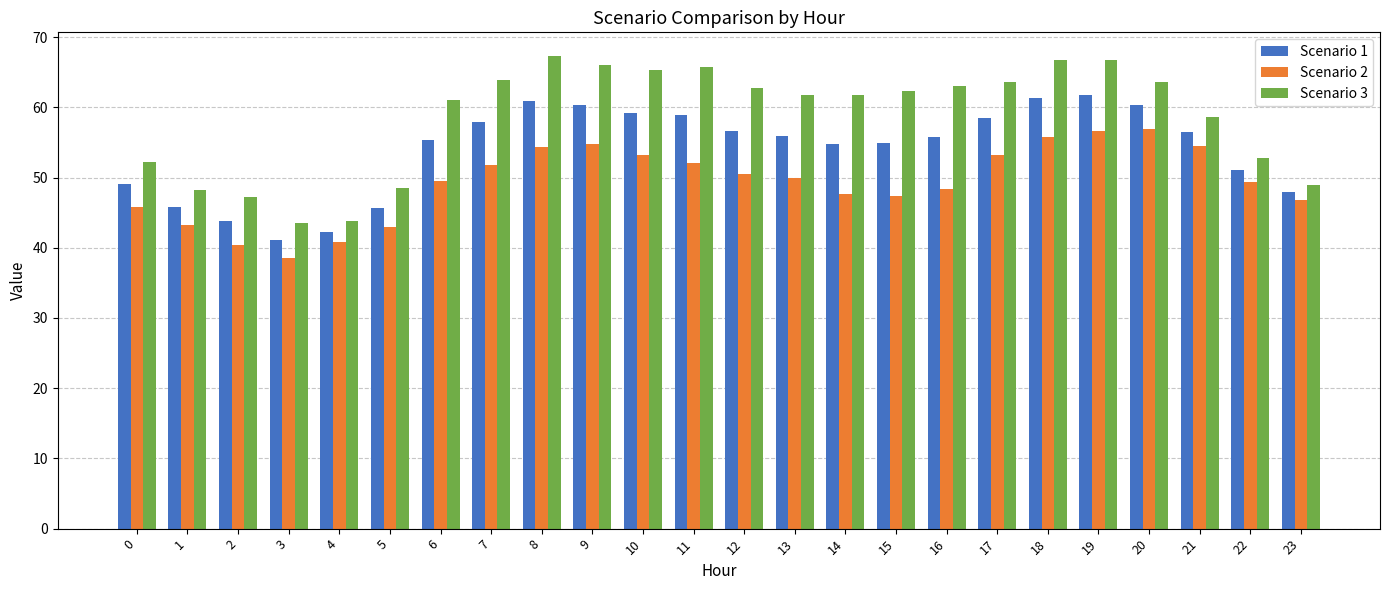

Are the bars horizontal?

No